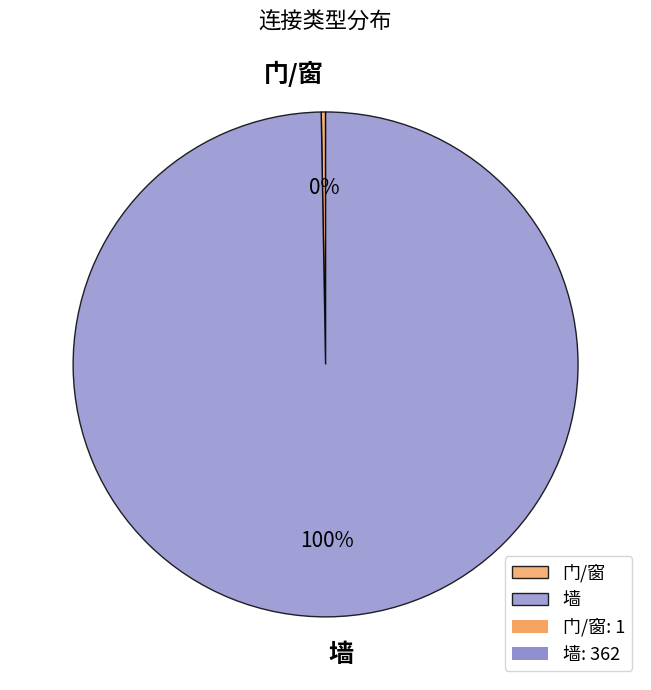

True or false: 墙 accounts for 100% of the total.

True